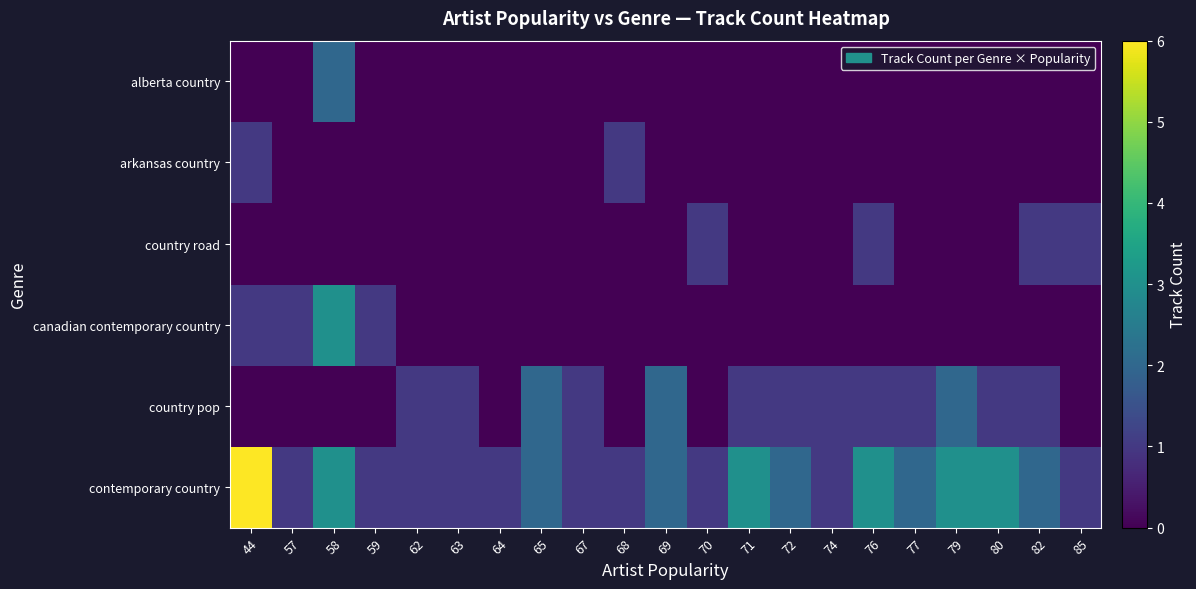

What is the difference between the highest and lowest values at 71?

3